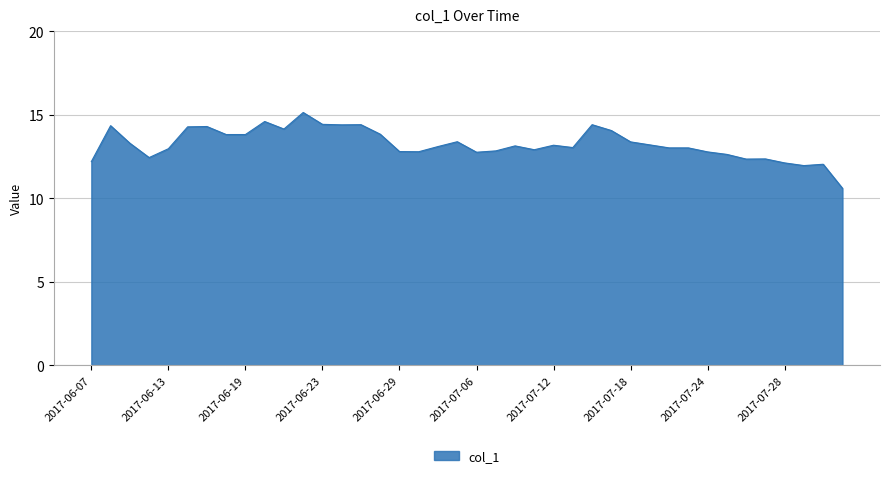

What is the difference between the maximum and minimum values?

4.5